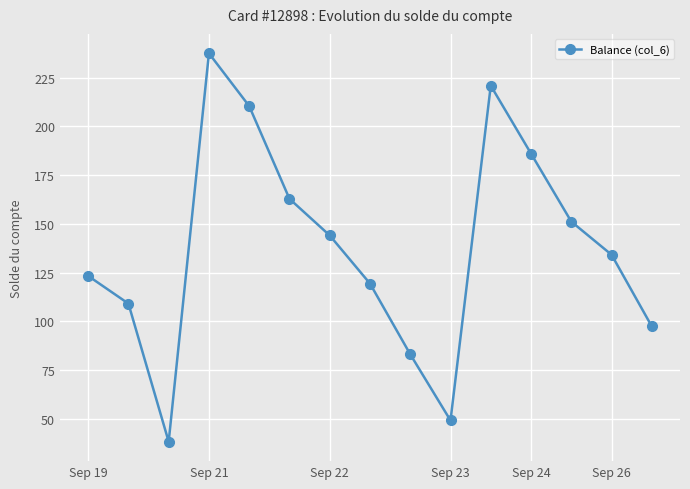

How many points are lower than both their immediate neighbors (excluding endpoints)?

2